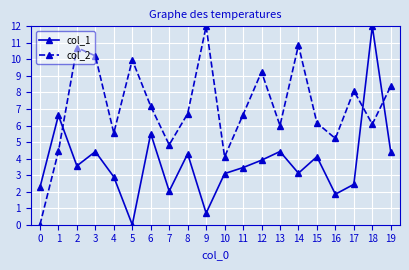

Reading left to right, list all the values displayed in this chart.

col_1: 0=2.3	1=6.6	2=3.6	3=4.4	4=2.9	5=0.0	6=5.5	7=2.0	8=4.3	9=0.7	10=3.1	11=3.5	12=3.9	13=4.4	14=3.1	15=4.1	16=1.8	17=2.4	18=12.0	19=4.4
col_2: 0=0.0	1=4.4	2=10.7	3=10.2	4=5.5	5=10.0	6=7.2	7=4.8	8=6.7	9=12.0	10=4.1	11=6.7	12=9.2	13=6.0	14=10.9	15=6.2	16=5.2	17=8.1	18=6.1	19=8.4